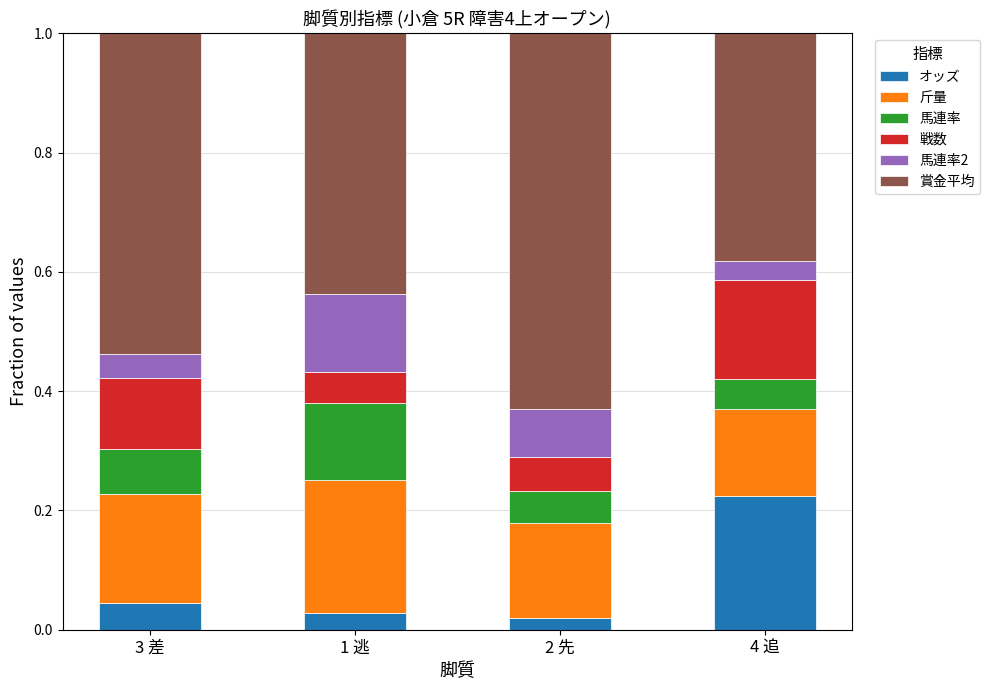

Which category has the highest value in the オッズ series?

4 追